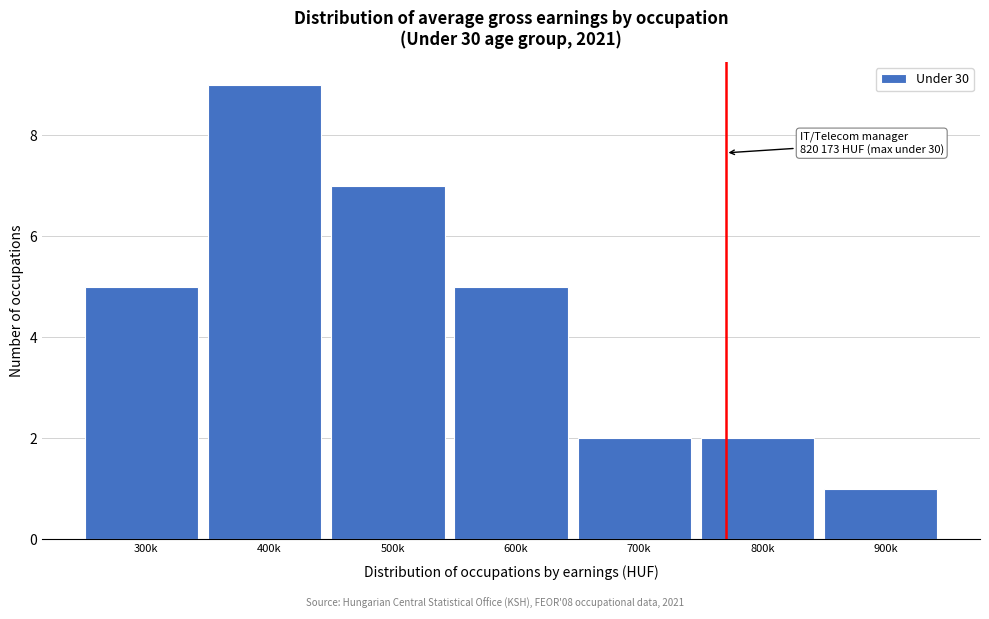

Reading right to left, what are all the values shown in this chart?

900k=1	800k=2	700k=2	600k=5	500k=7	400k=9	300k=5